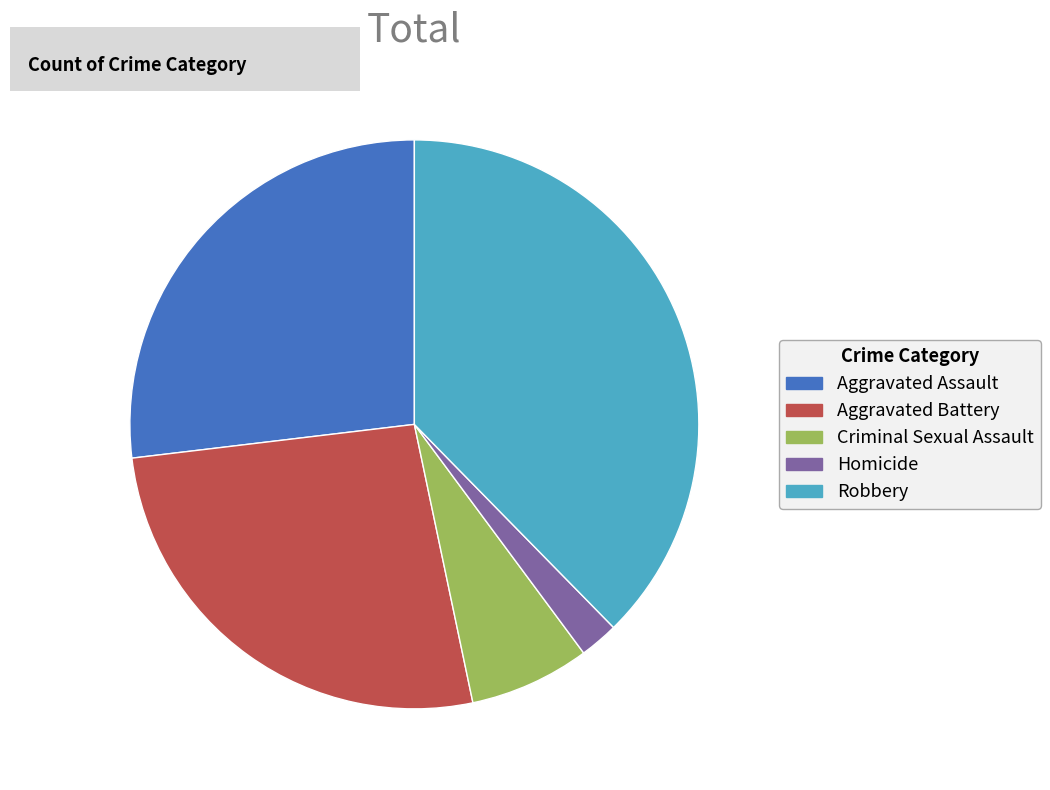

Is there any slice that represents more than half of the pie?

No